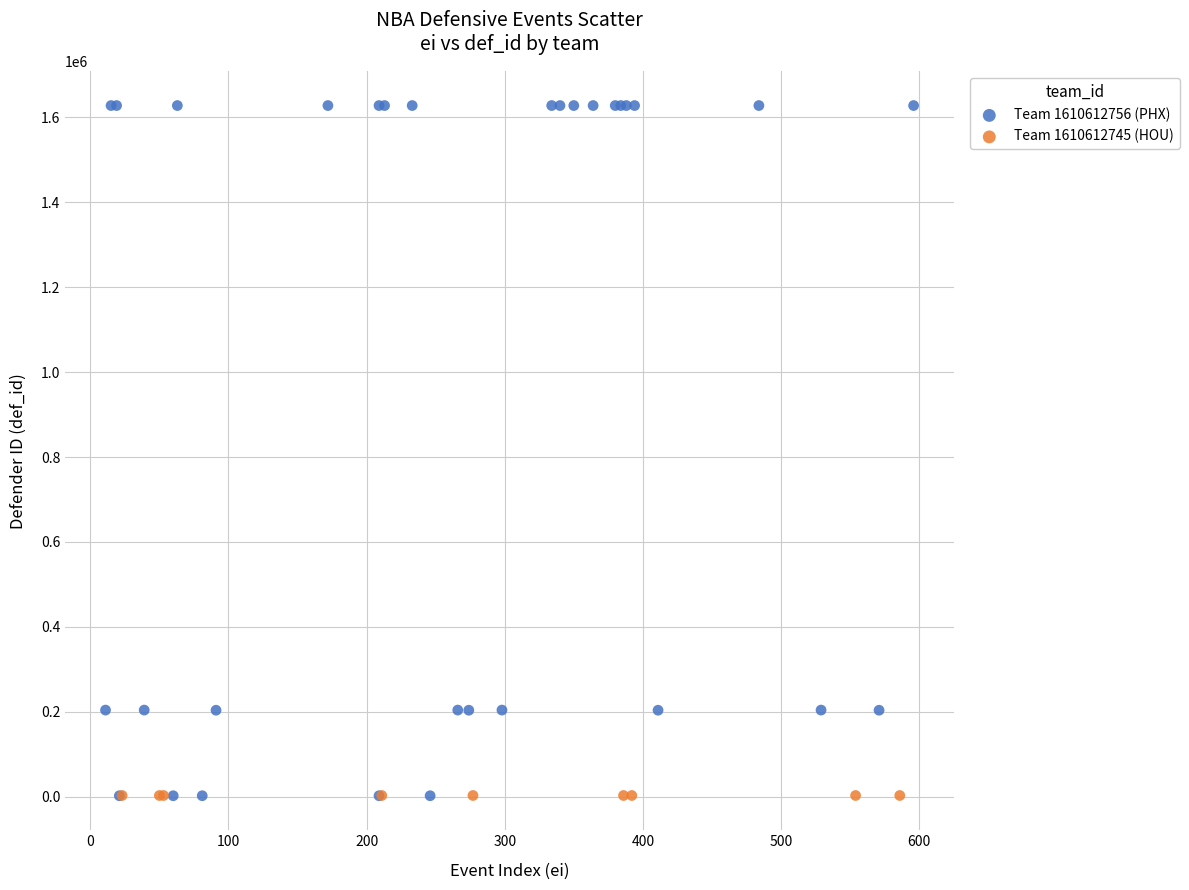

Which series reaches the maximum Y coordinate?

Team 1610612756 (PHX)